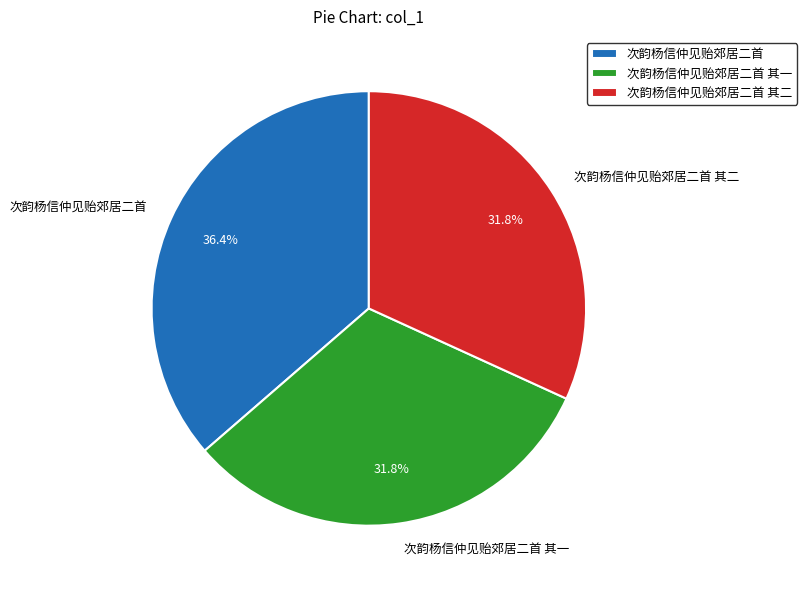

To the nearest percent, what is the difference between the largest and smallest slice percentages?

5%